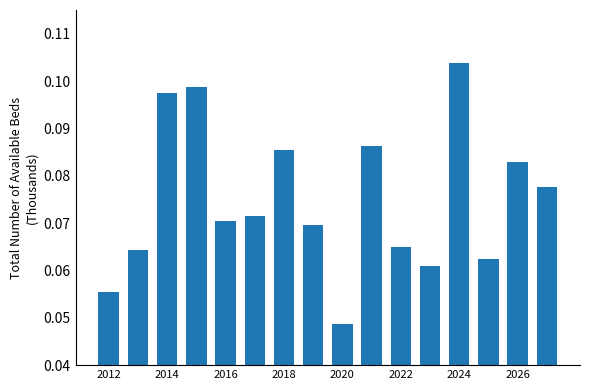

How many values are between 0 and 1?

16